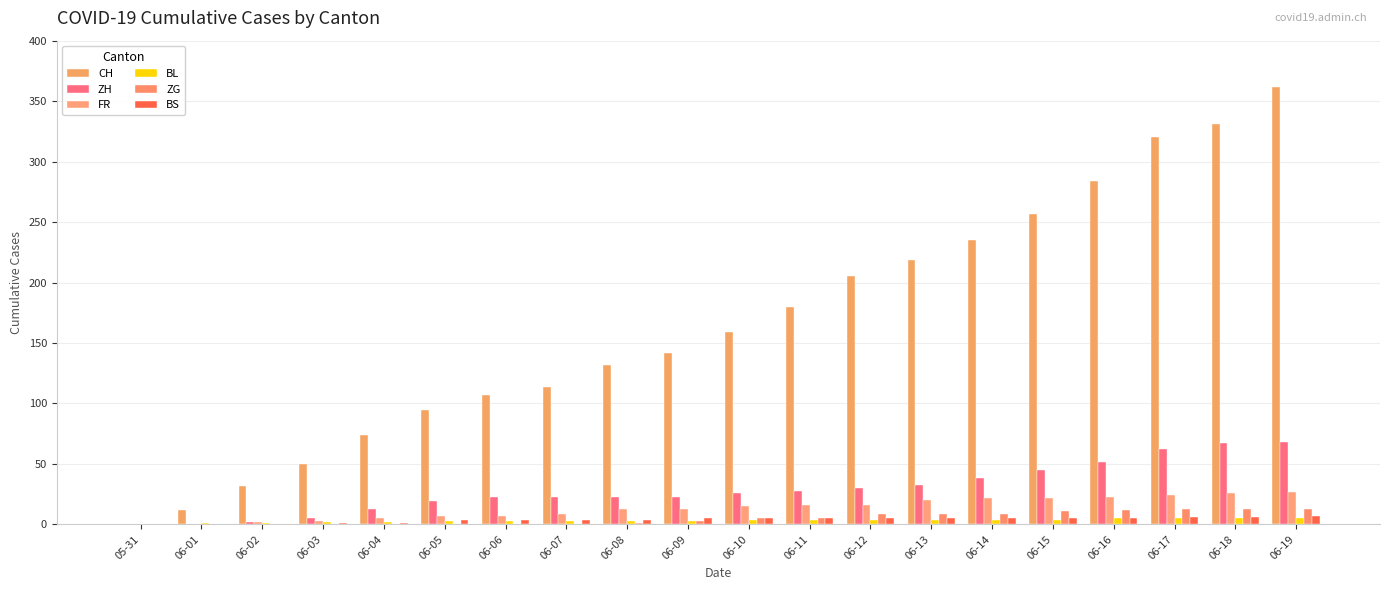

Which label corresponds to the smallest value in the chart?

05-31